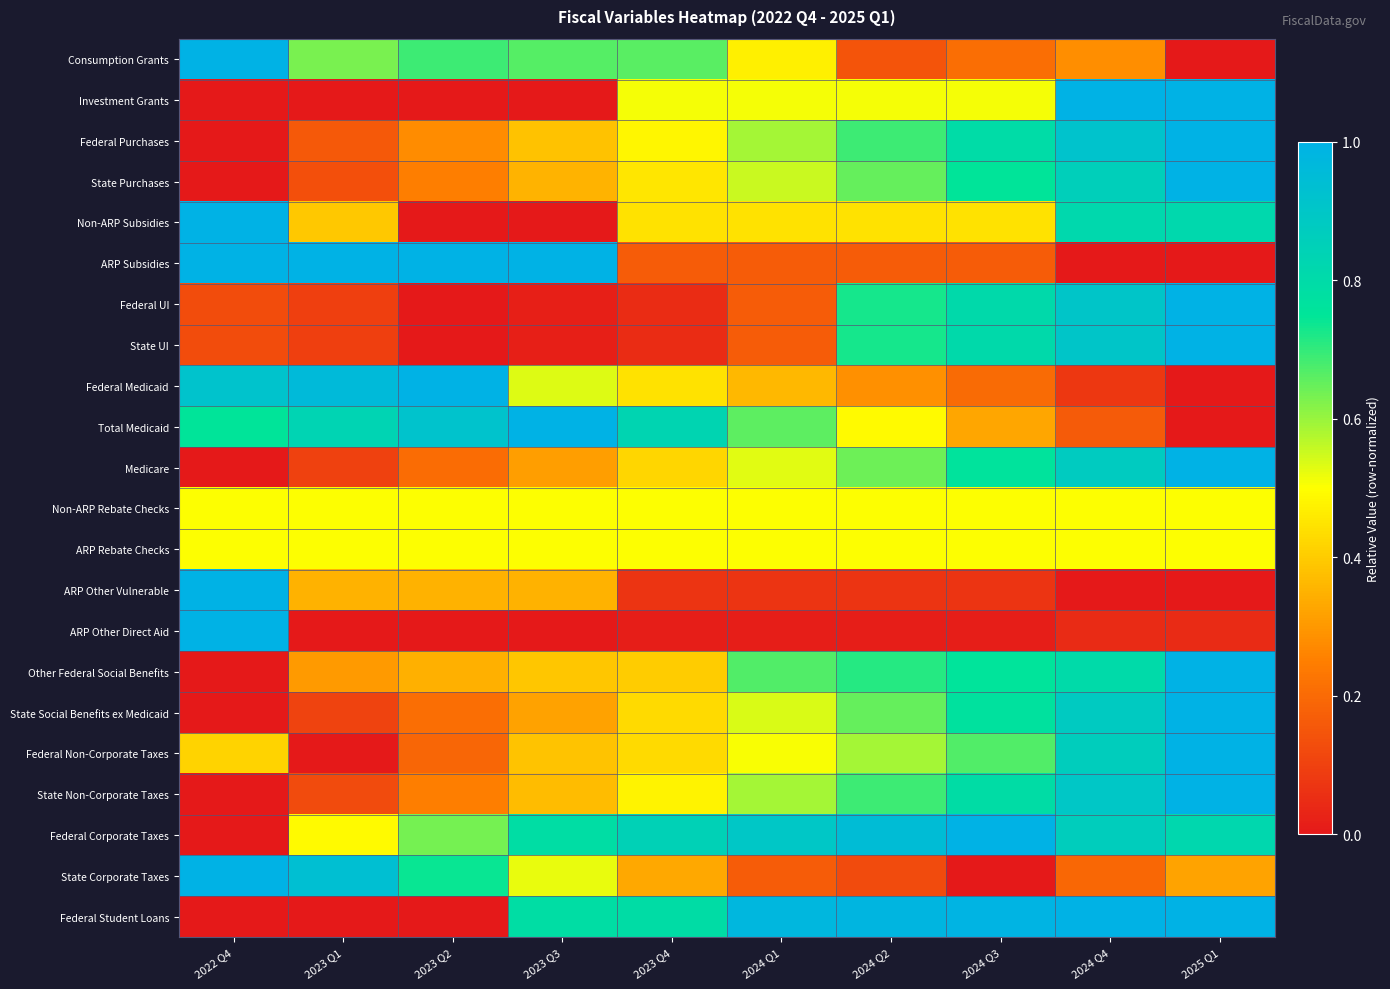

At which category does the chart reach its peak across all series?

2022 Q4